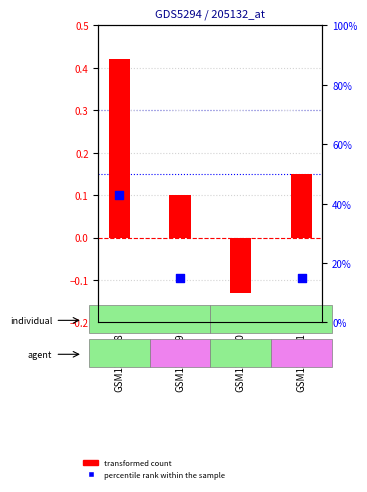

Which series has the widest spread of Y values?

percentile rank within the sample